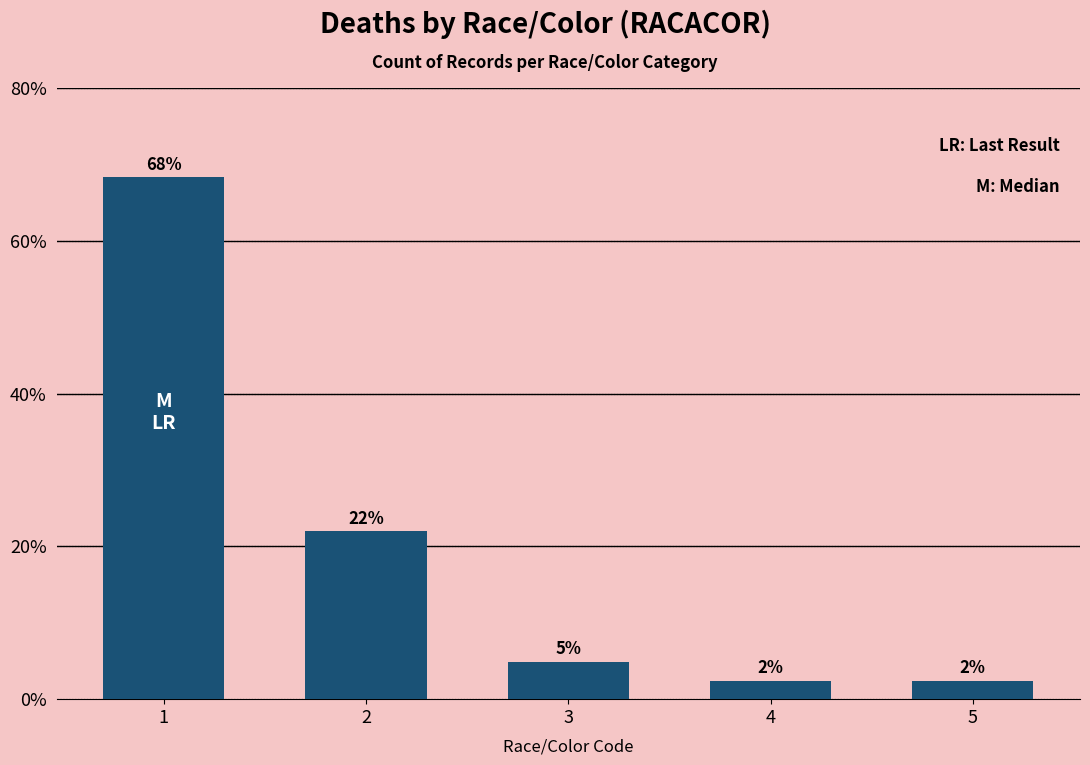

Reading left to right, transcribe all the data shown in this chart.

1=68.3	2=22.0	3=4.9	4=2.4	5=2.4